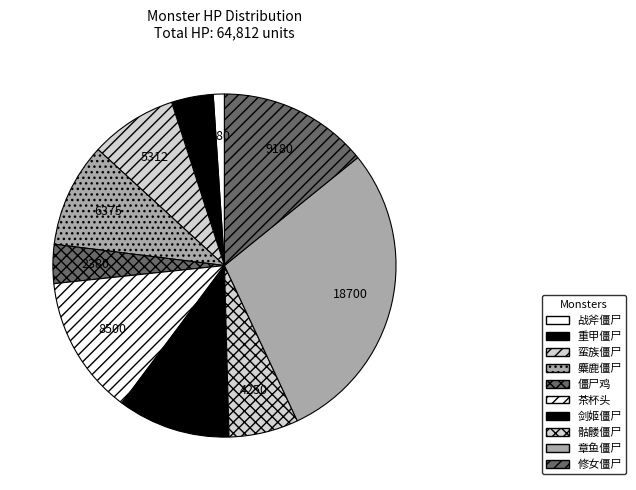

How many segments does this pie chart have?

10